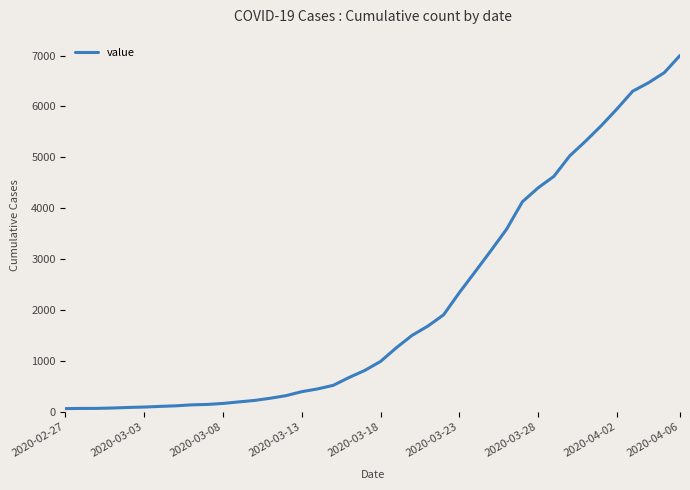

What is the greatest value displayed?

7001